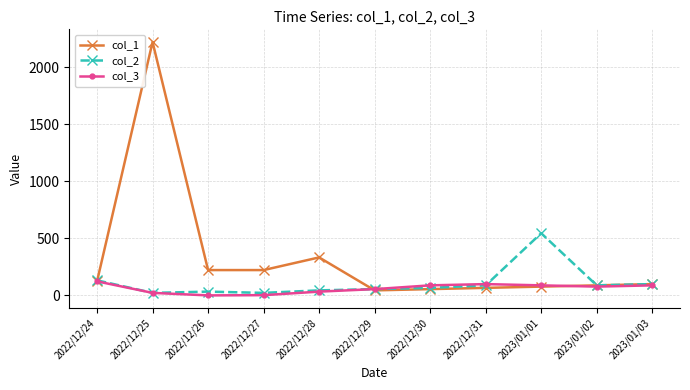

Does the chart have visible grid lines?

Yes